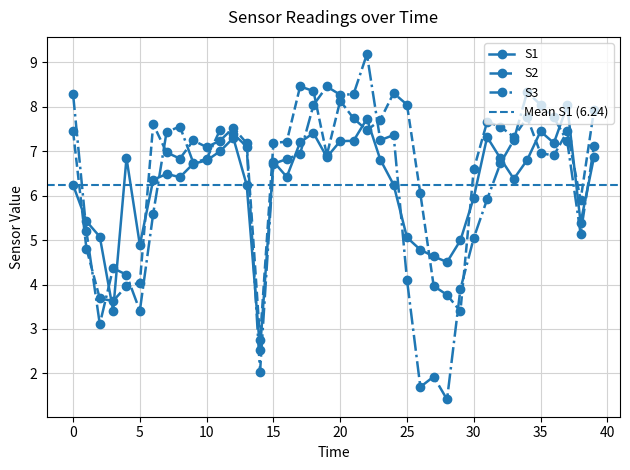

What is the value of the S1 point at the 33rd from the left?

6.8